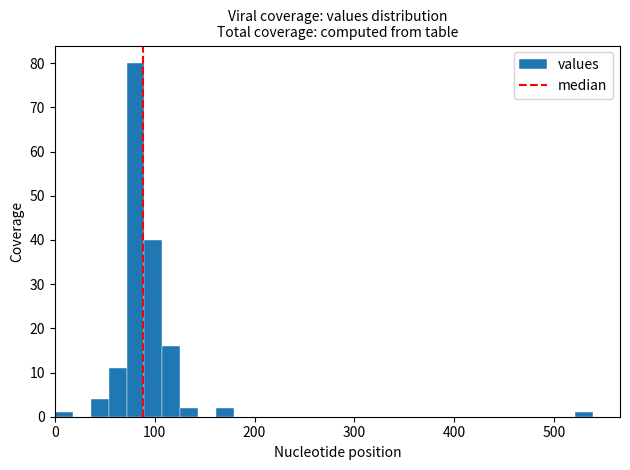

Read against the x-axis, roughly where is the centre of the tallest bar?

80